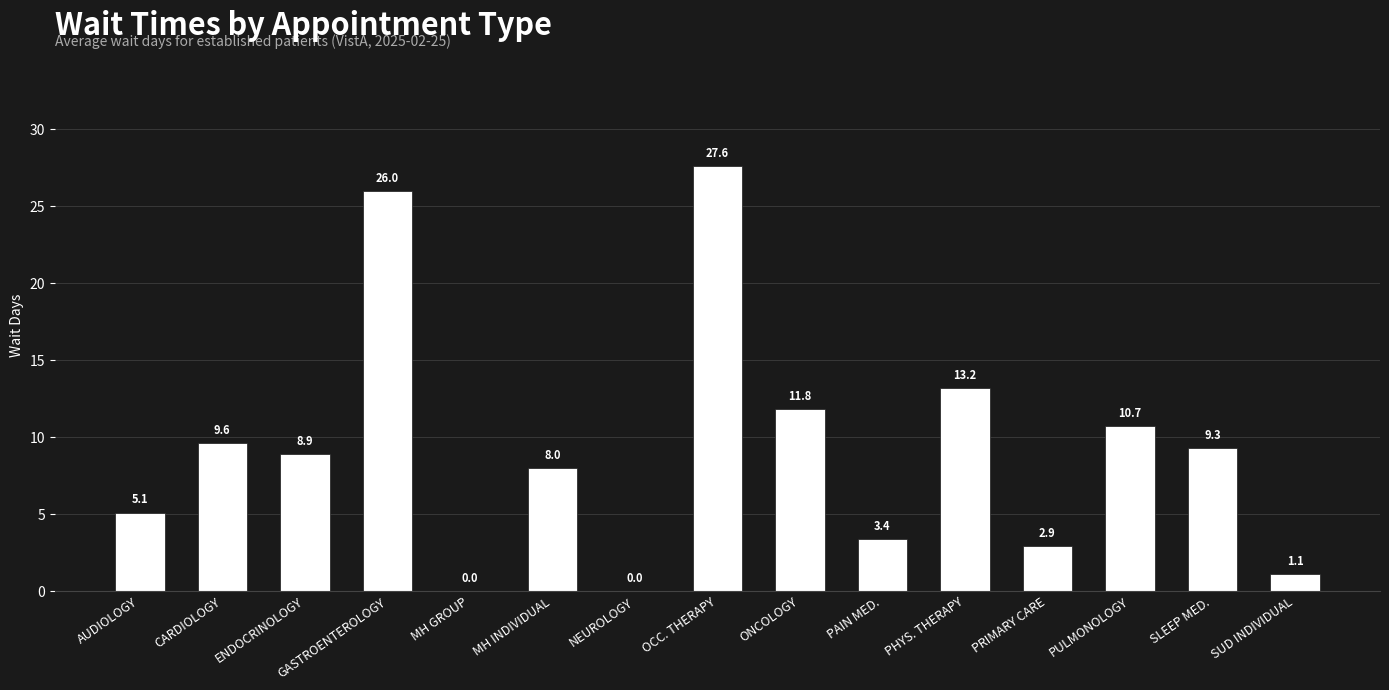

At which label is the value closest to 13?

PHYS. THERAPY